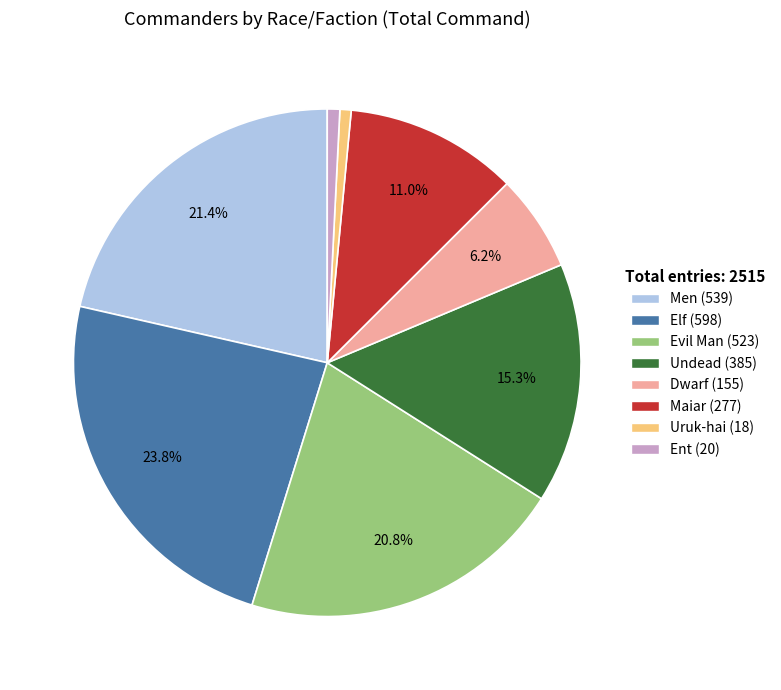

Approximately how many times larger is the value at Maiar compared to Evil Man?

0.5